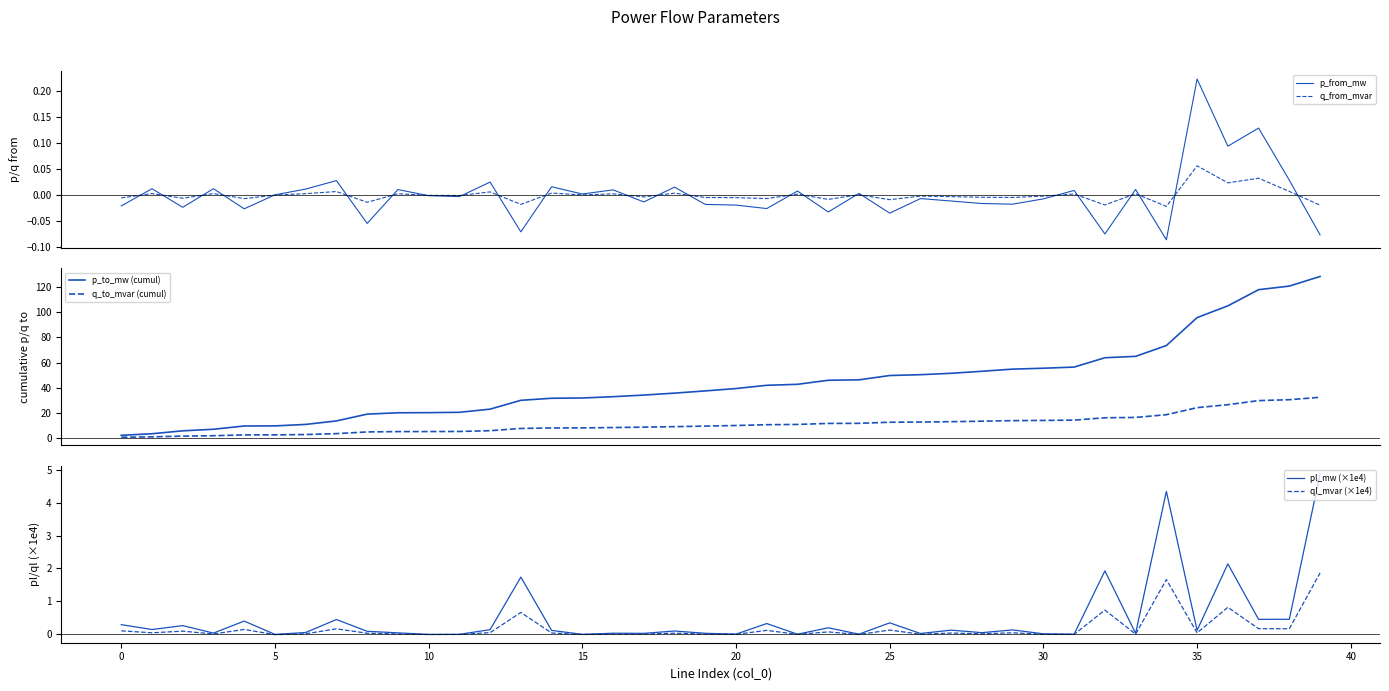

What is the value of the pl_mw (×1e4) point at the 37th from the left?

2.1